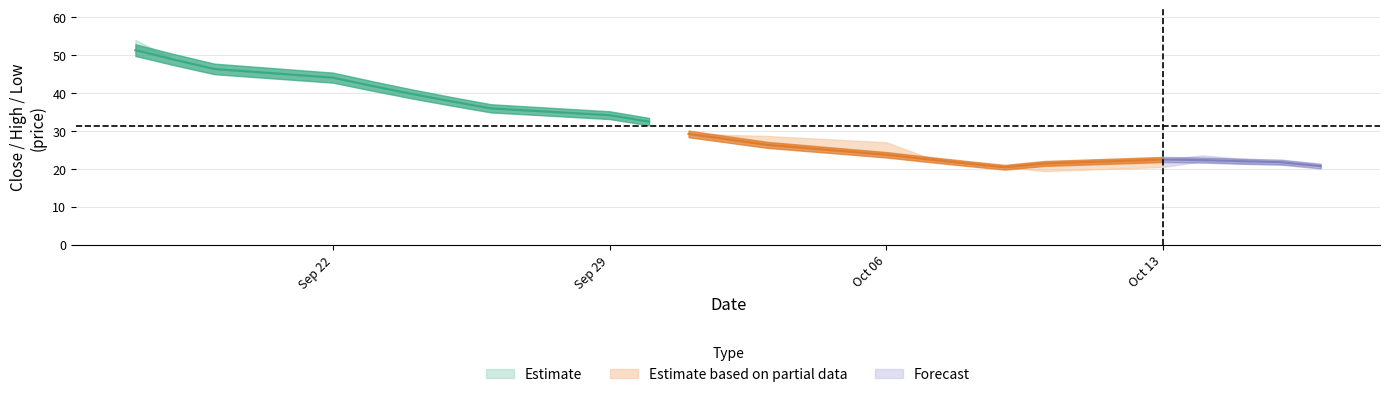

True or false: close and low intersect in this chart.

False